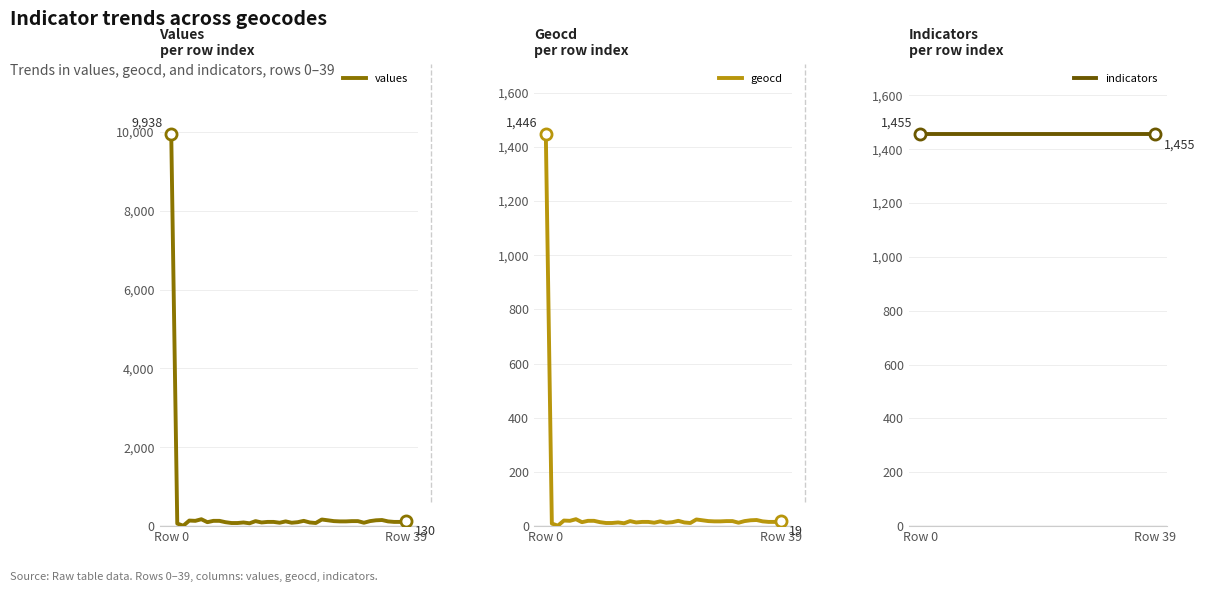

Which category has the lowest value across all series?

2